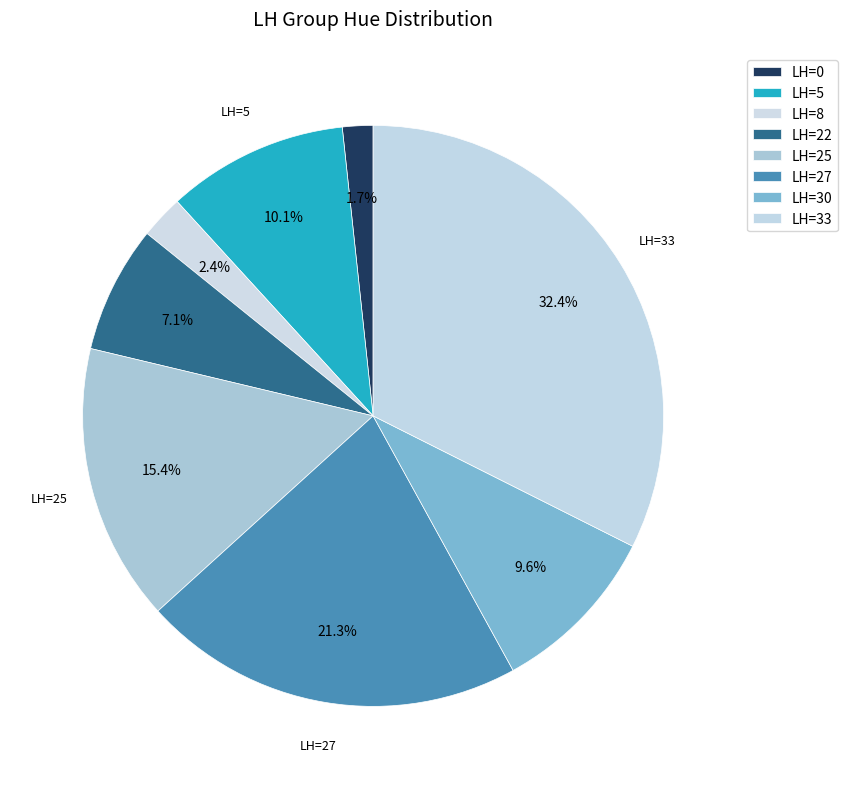

Which slice is the smallest?

LH=0